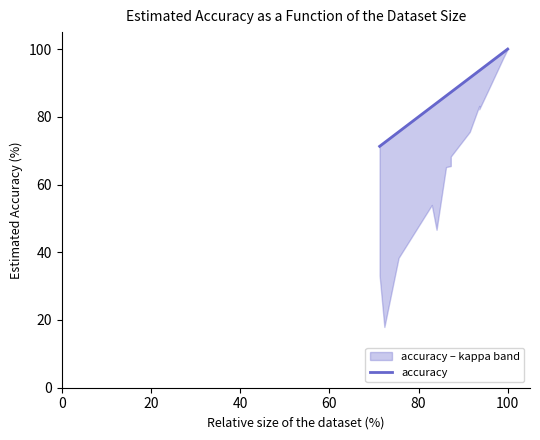

True or false: the data has more than 2 interior local peaks.

False